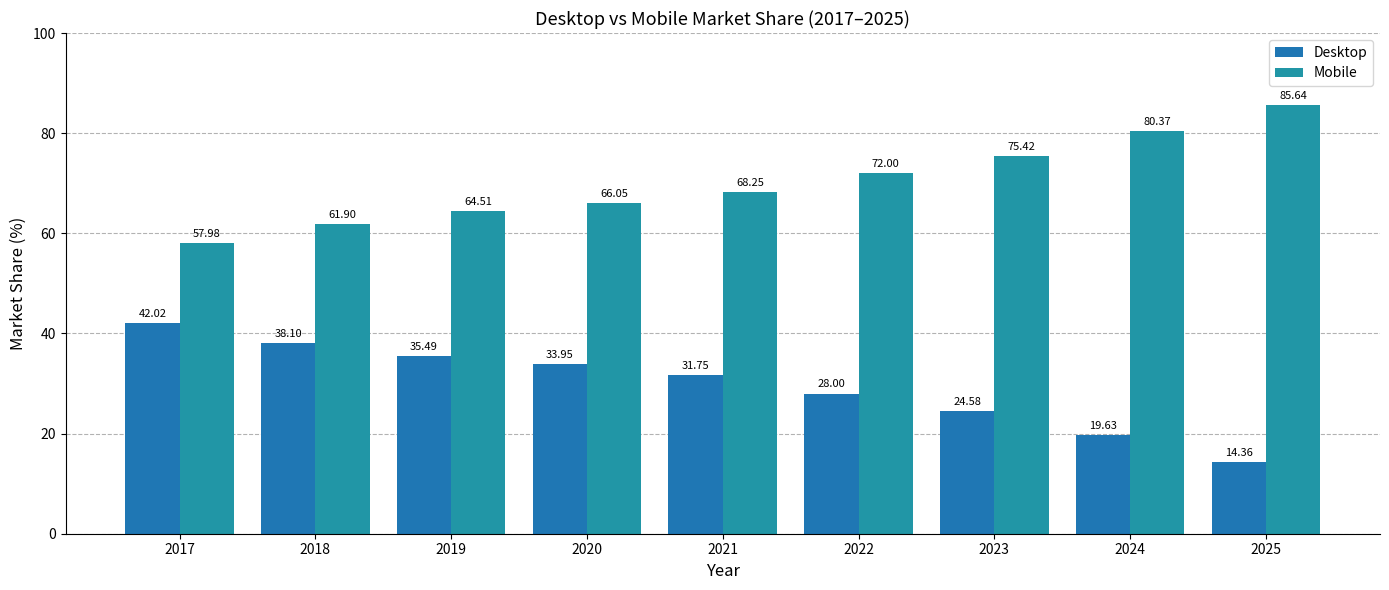

What is the total value across all series at 2021?

100.0